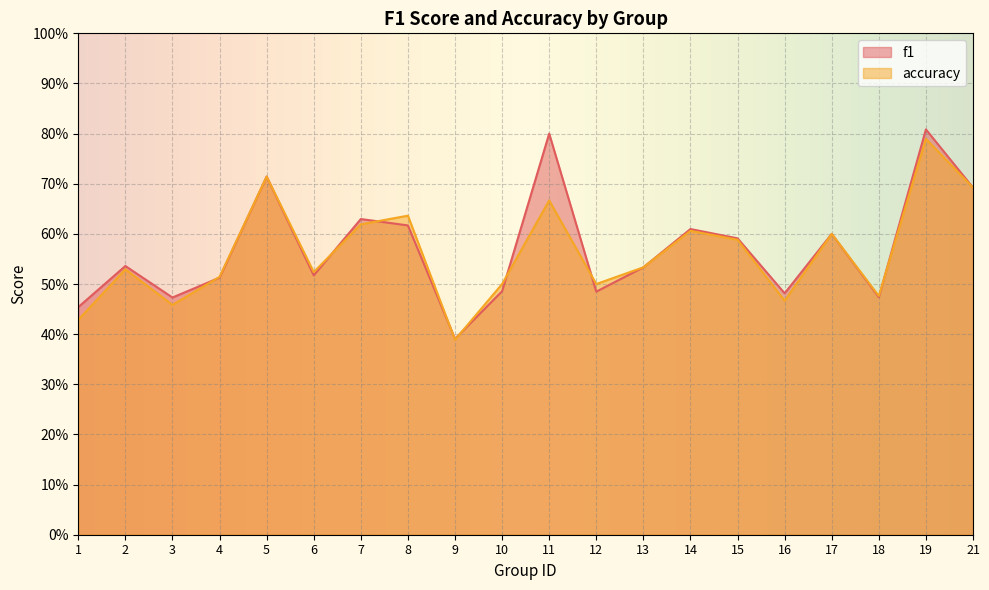

Reading right to left, list all the values displayed in this chart.

f1: 0.7	0.8	0.5	0.6	0.5	0.6	0.6	0.5	0.5	0.8	0.5	0.4	0.6	0.6	0.5	0.7	0.5	0.5	0.5	0.5
accuracy: 0.7	0.8	0.5	0.6	0.5	0.6	0.6	0.5	0.5	0.7	0.5	0.4	0.6	0.6	0.5	0.7	0.5	0.5	0.5	0.4